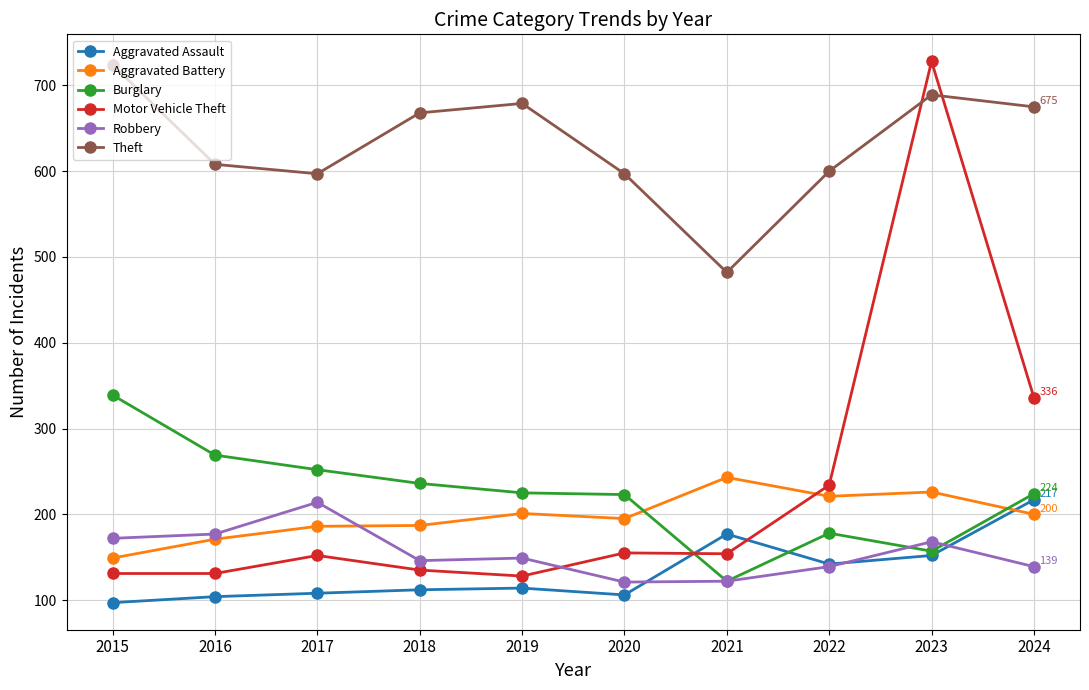

Which category has the lowest value across all series?

2015